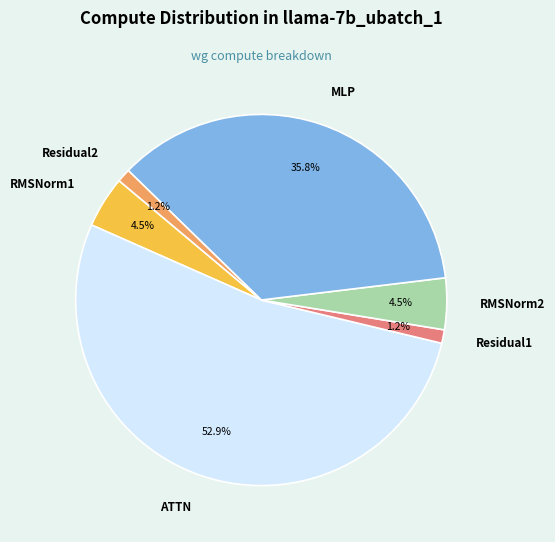

Between Residual2 and RMSNorm2, which is larger?

RMSNorm2